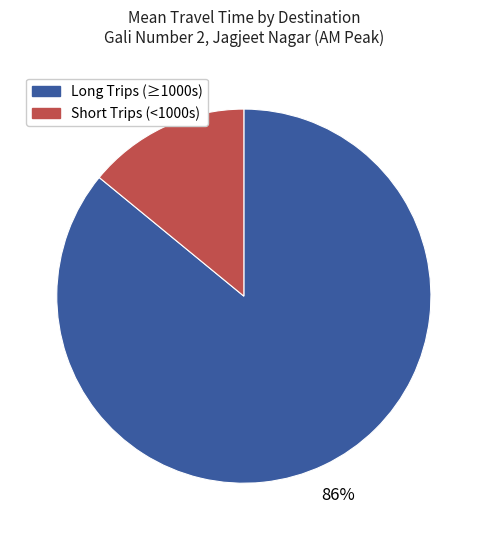

To the nearest percent, what is the difference between the largest and smallest slice percentages?

72%